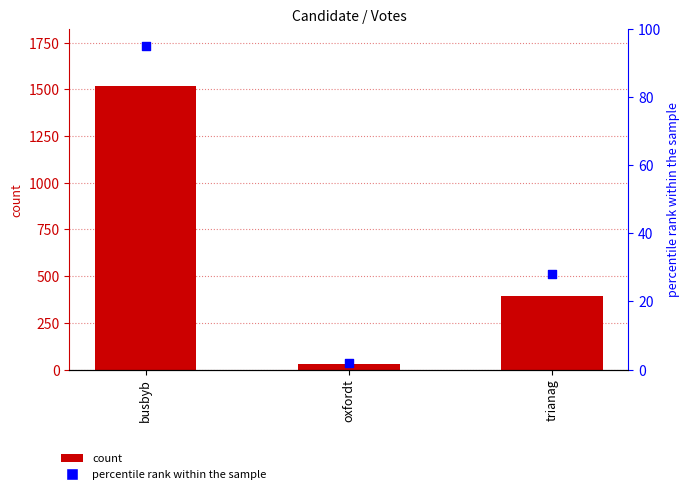

What is the total value across all series at trianag?

420